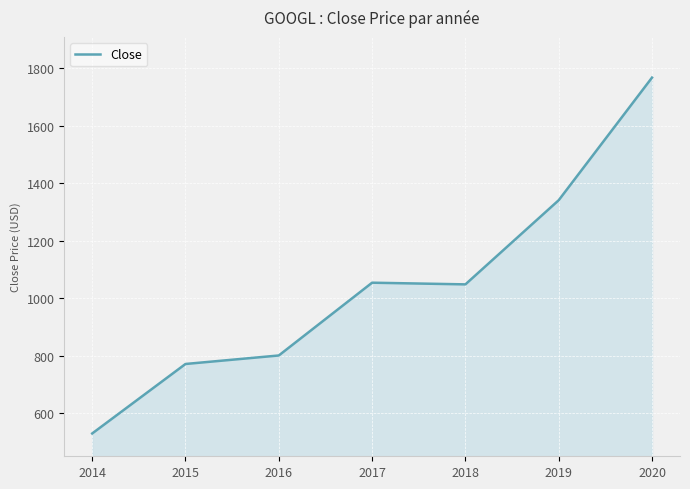

What is the difference between the values at 2014 and 2018?

518.9